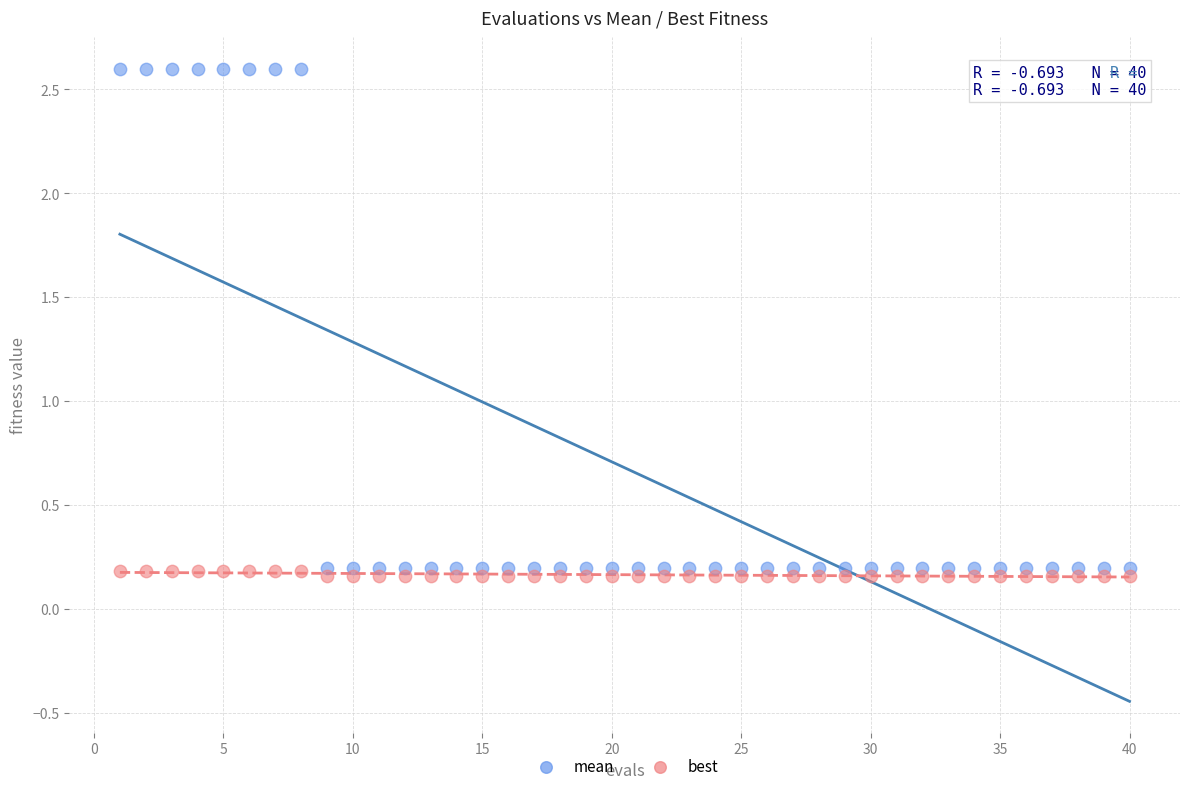

Which series reaches the maximum Y coordinate?

mean